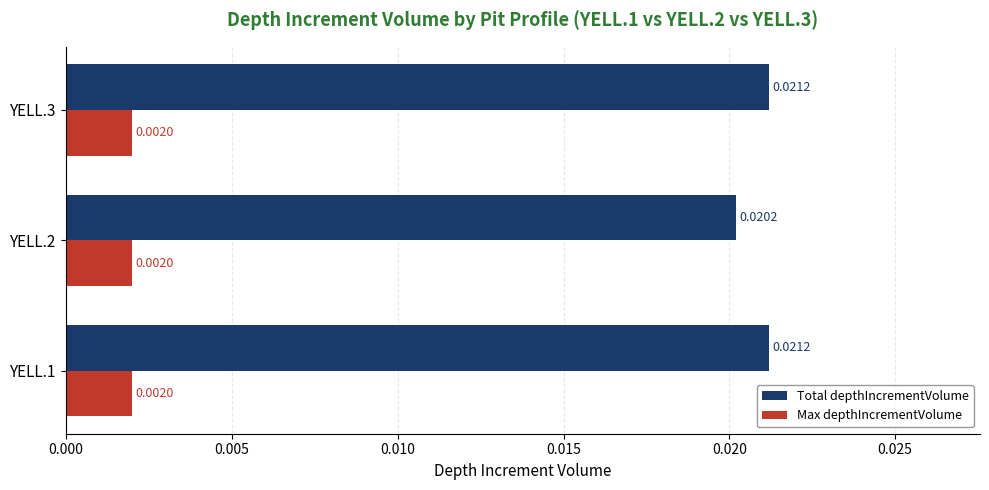

Which series has the widest spread of values?

Total depthIncrementVolume